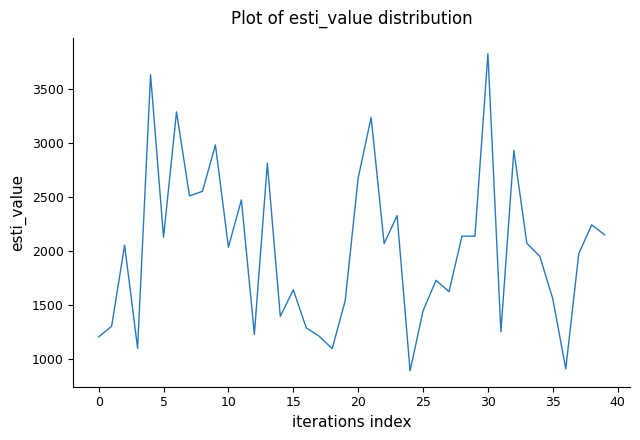

What is the maximum value shown in the chart?

3828.4